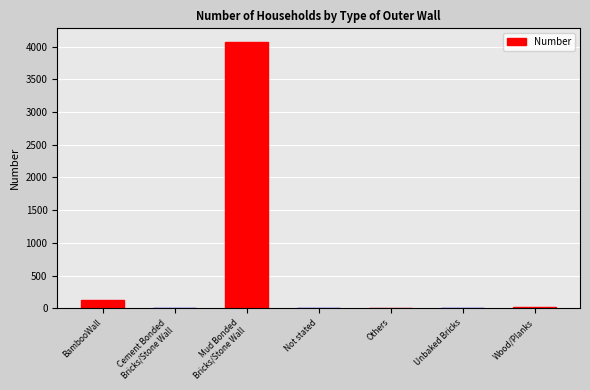

The chart shows a value of 1 at Unbaked Bricks. True or false?

True